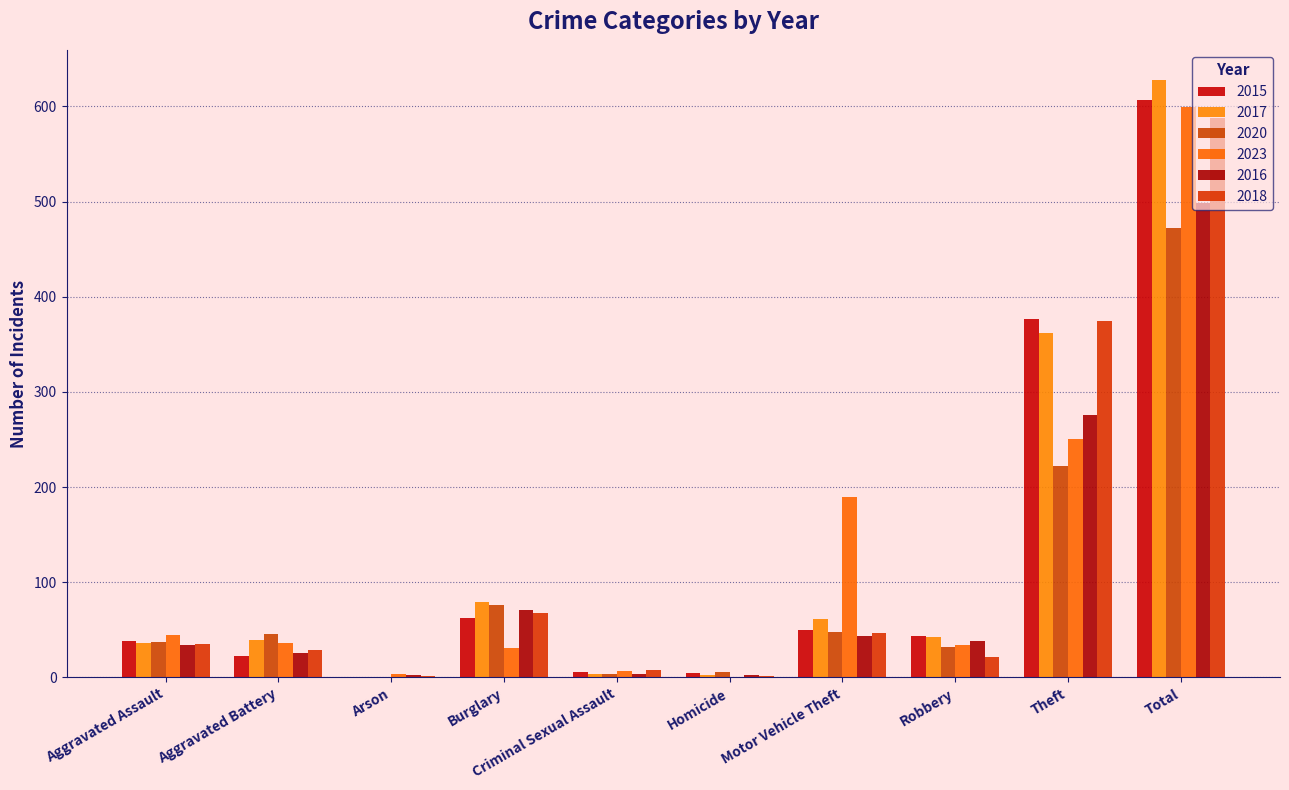

How many groups of bars are there?

10